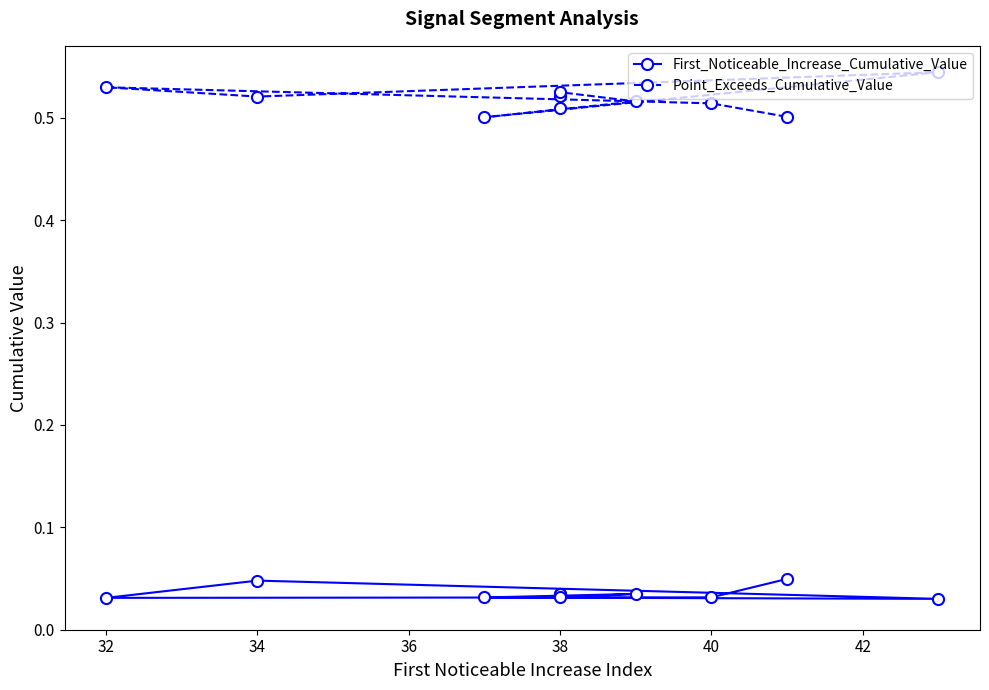

True or false: First_Noticeable_Increase_Cumulative_Value has more than 0 points higher than both neighbors.

True